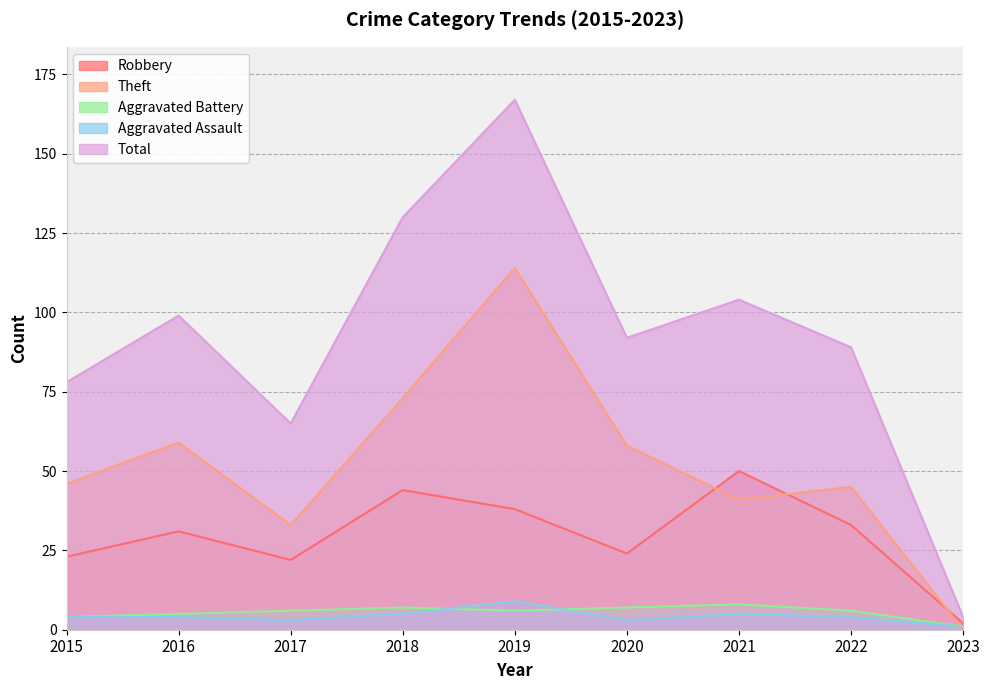

At which category is the sum across all series the highest?

2019